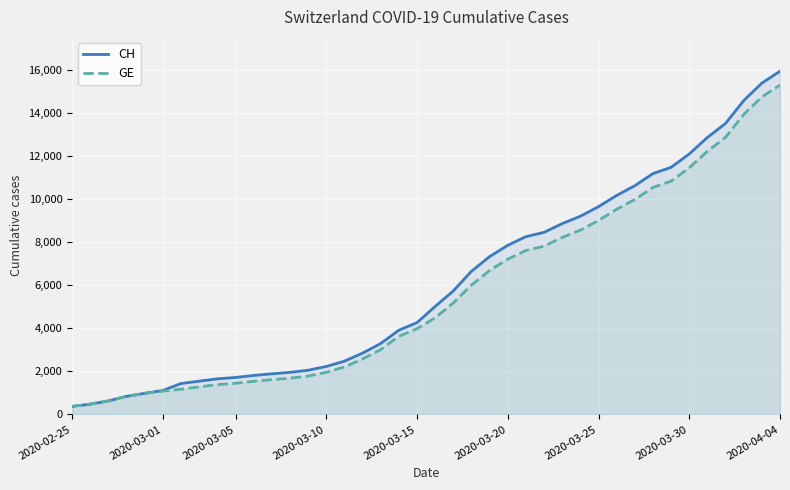

Is the value of GE at 22 greater than the value of CH at 30?

No